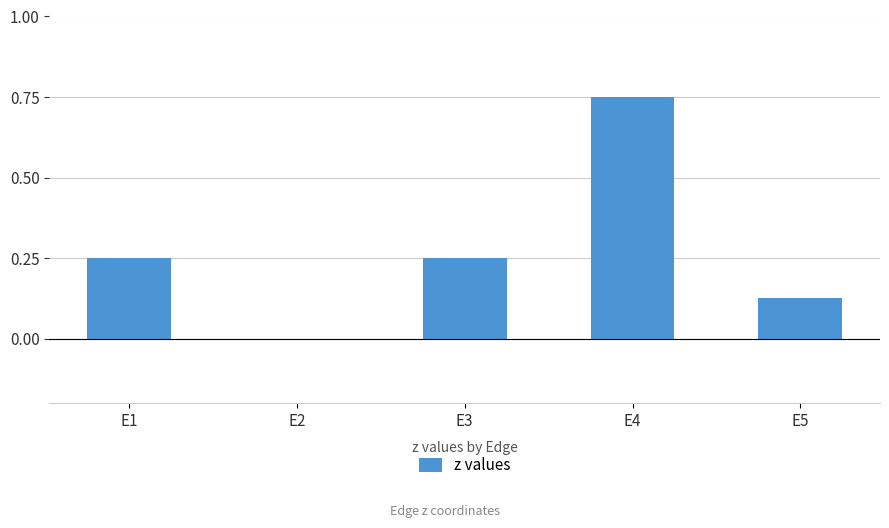

Between E5 and E1, which is larger?

E1